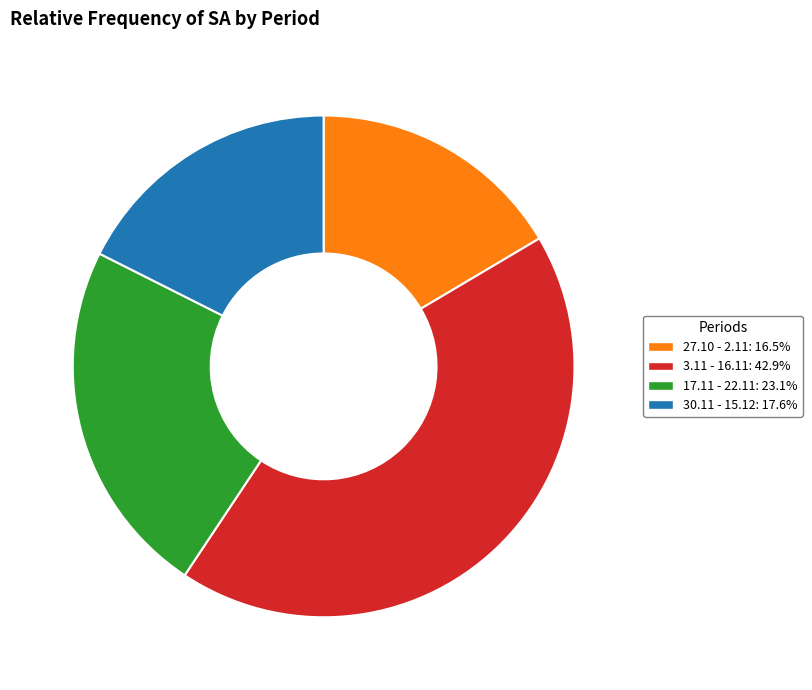

Which category has the biggest portion of the pie?

3.11 - 16.11